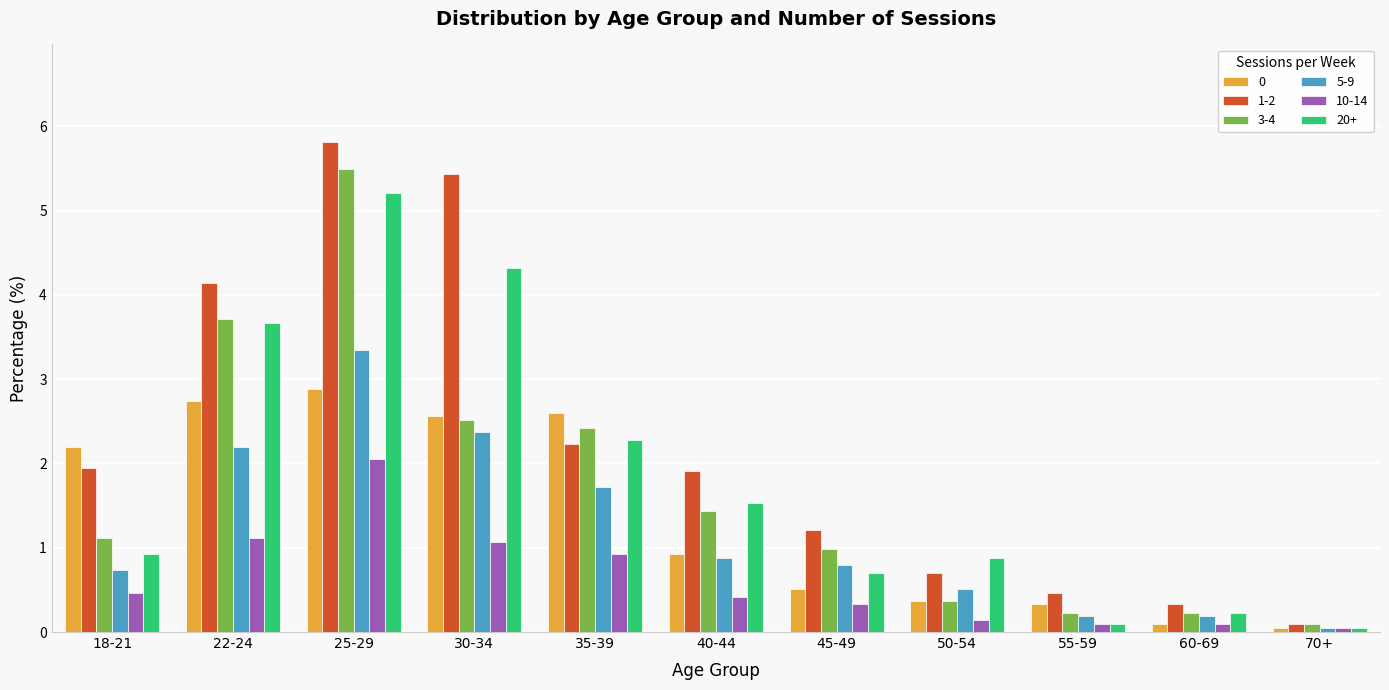

The value of 1-2 at 25-29 is 5.8. True or false?

True